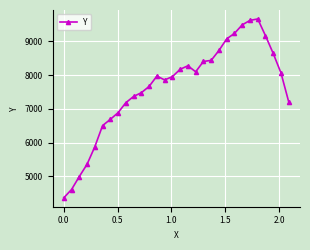

True or false: there are more than 2 points higher than both neighbors.

True